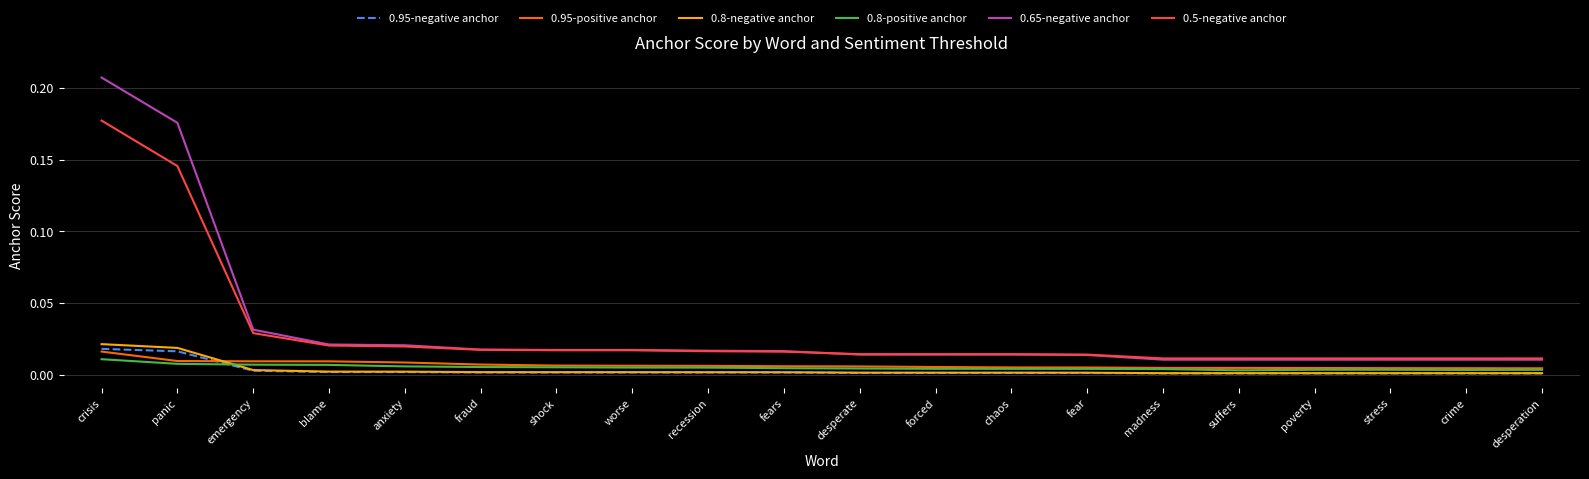

Is the value of 0.8-positive anchor at fears greater than the value of 0.95-positive anchor at blame?

No